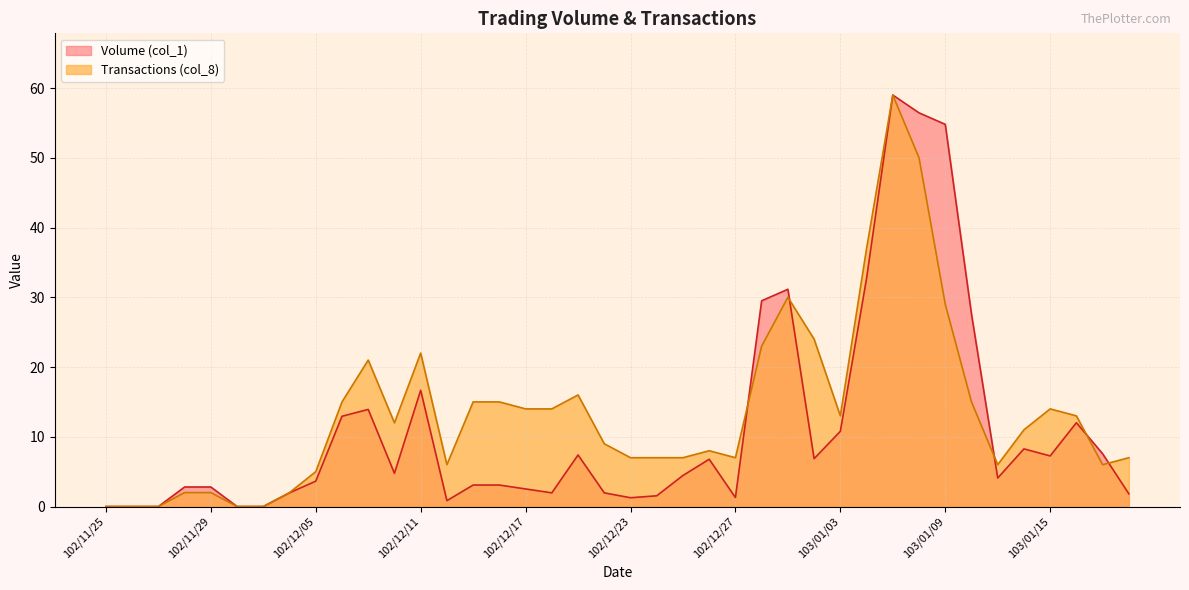

What is the total value across all series at 102/12/13?

18.1